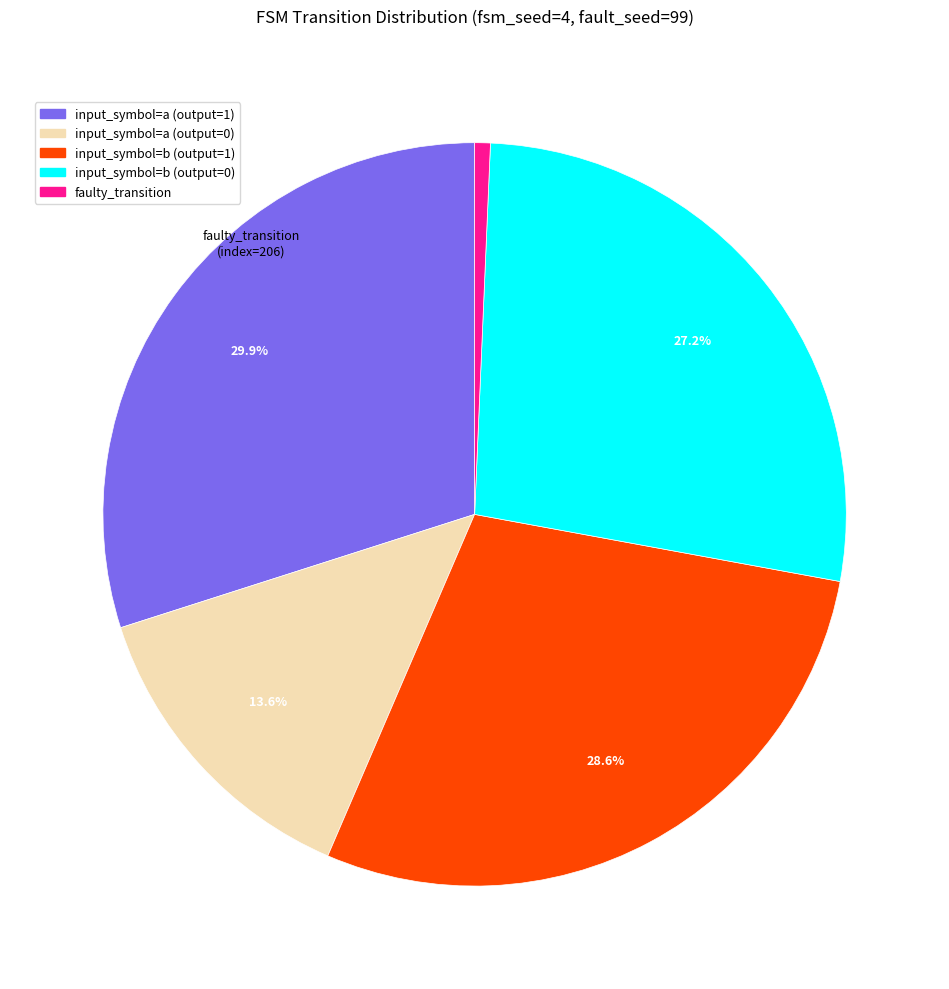

To the nearest percent, what is the average slice percentage?

20%